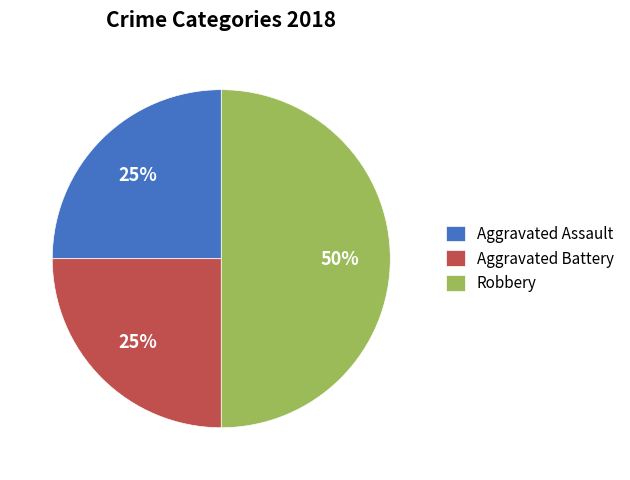

True or false: Robbery accounts for 38% of the total.

False